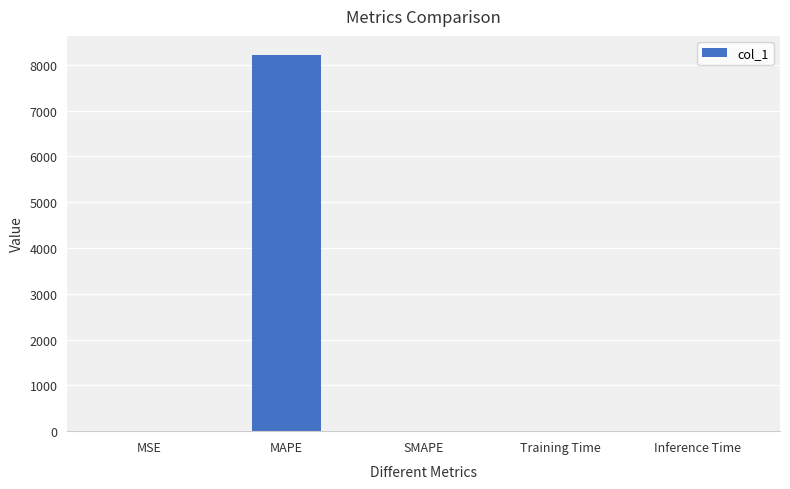

Is it true that the value at Inference Time is 0.0?

True